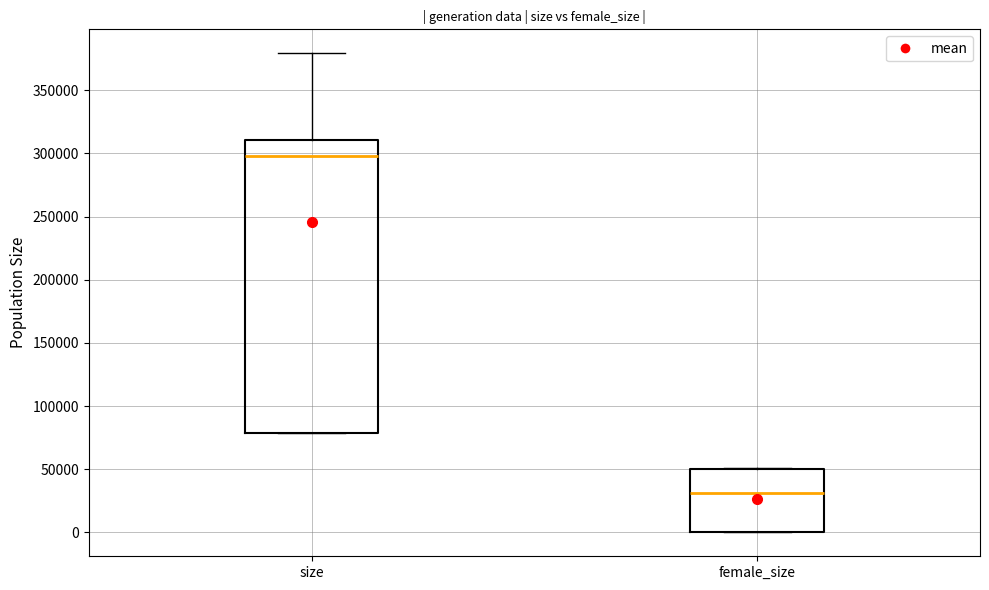

Which box has the lowest median line?

female_size